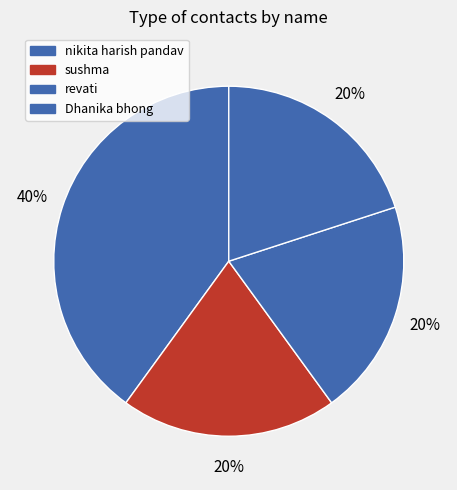

How many segments does this pie chart have?

4